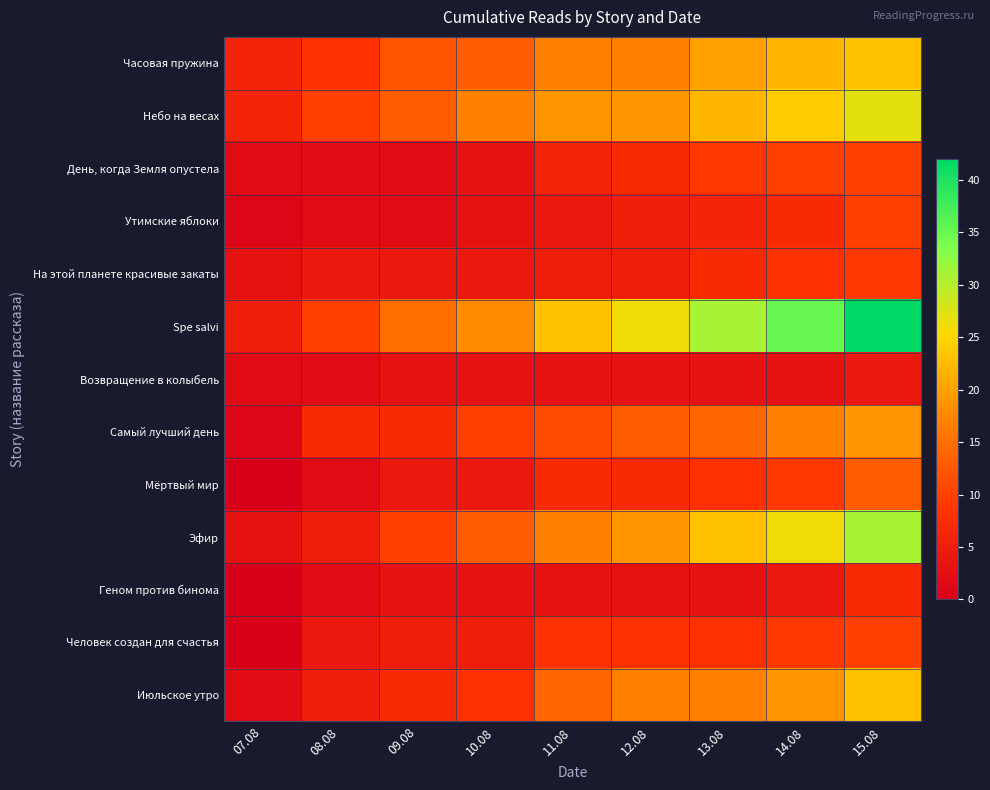

Which series has the widest spread of values?

Spe salvi